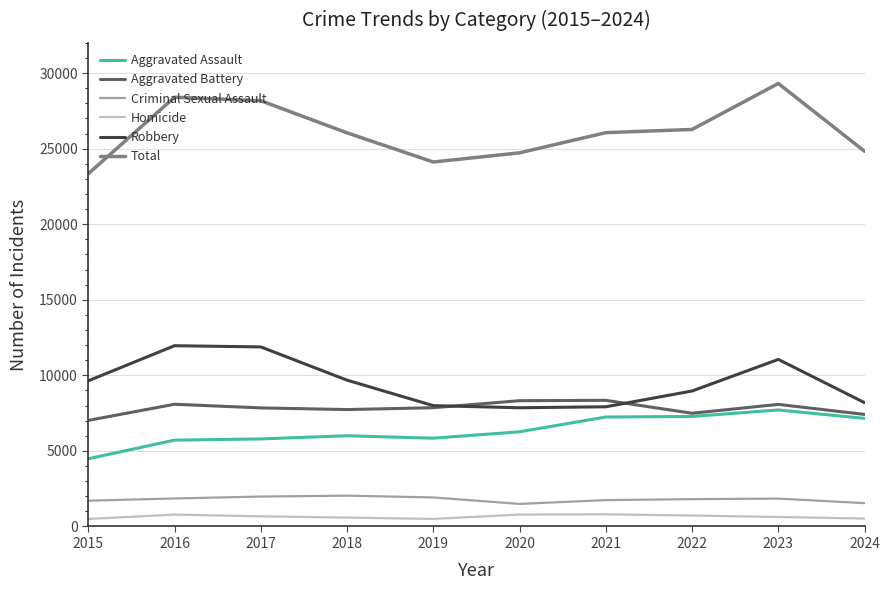

Does the chart display data point markers on the line(s)?

No